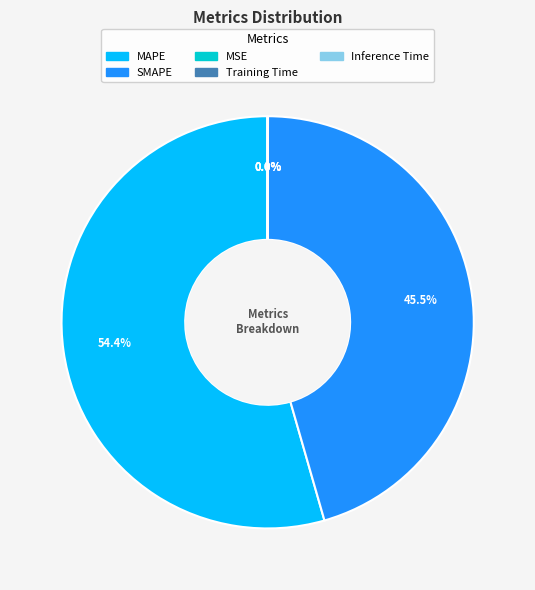

What is the majority slice?

MAPE